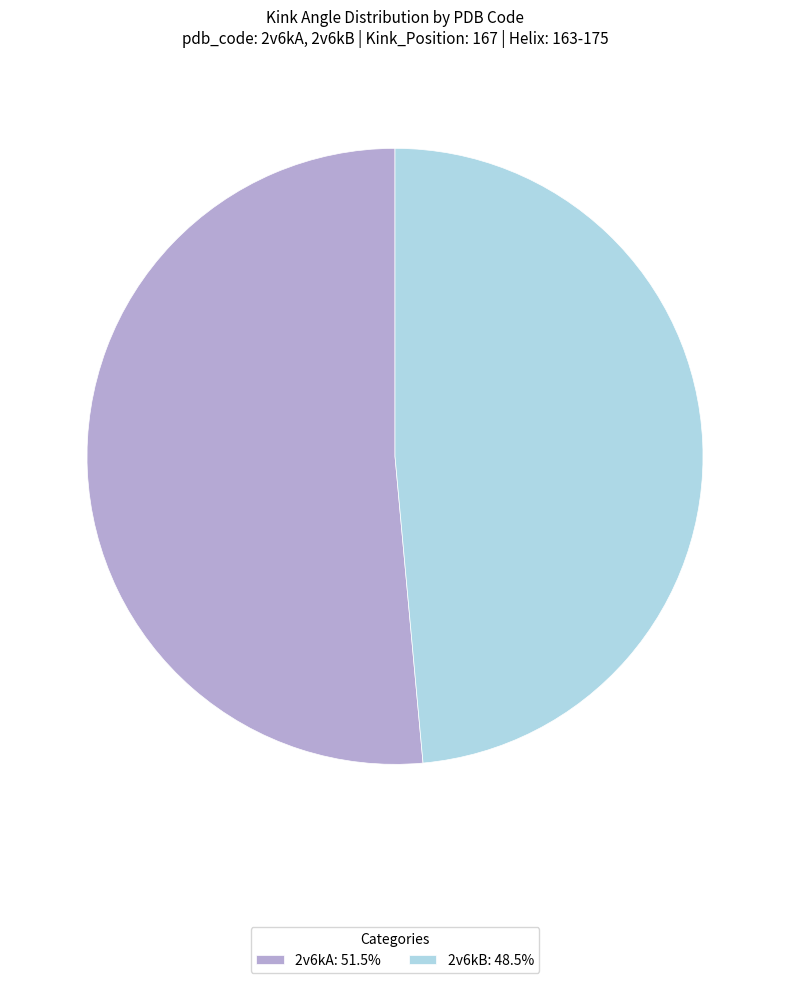

Does any single category account for the majority?

Yes